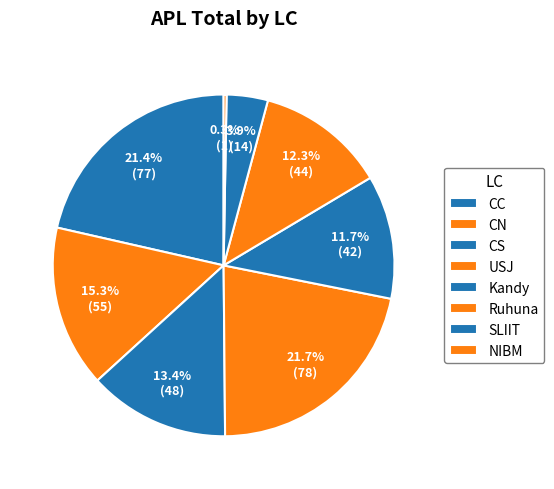

Is it true that CS is 21% of the pie?

False